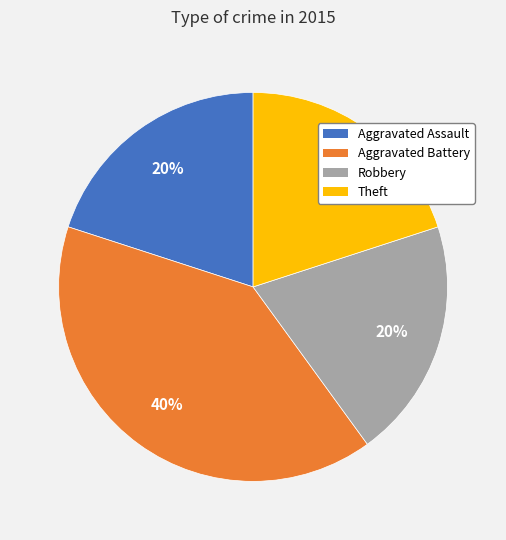

To the nearest percent, what is the average slice percentage?

25%